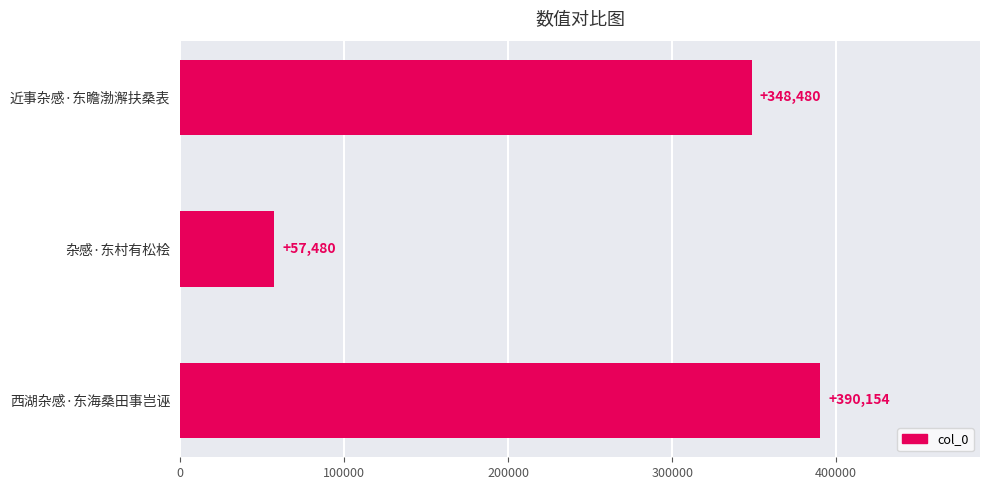

List the labels in order of value, smallest first.

杂感·东村有松桧, 近事杂感·东瞻渤澥扶桑表, 西湖杂感·东海桑田事岂诬